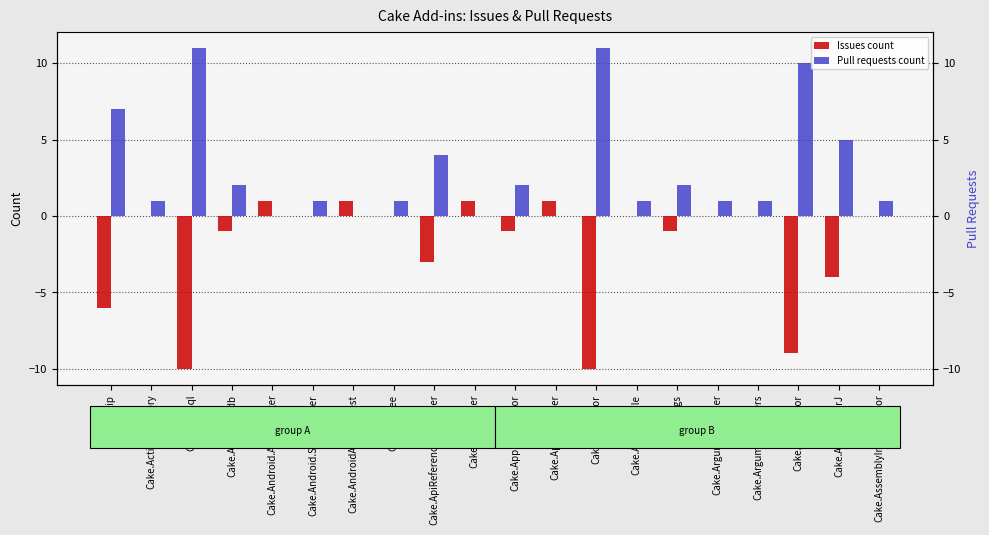

What is the label of the 15th bar from the right?

Cake.Android.SdkManager